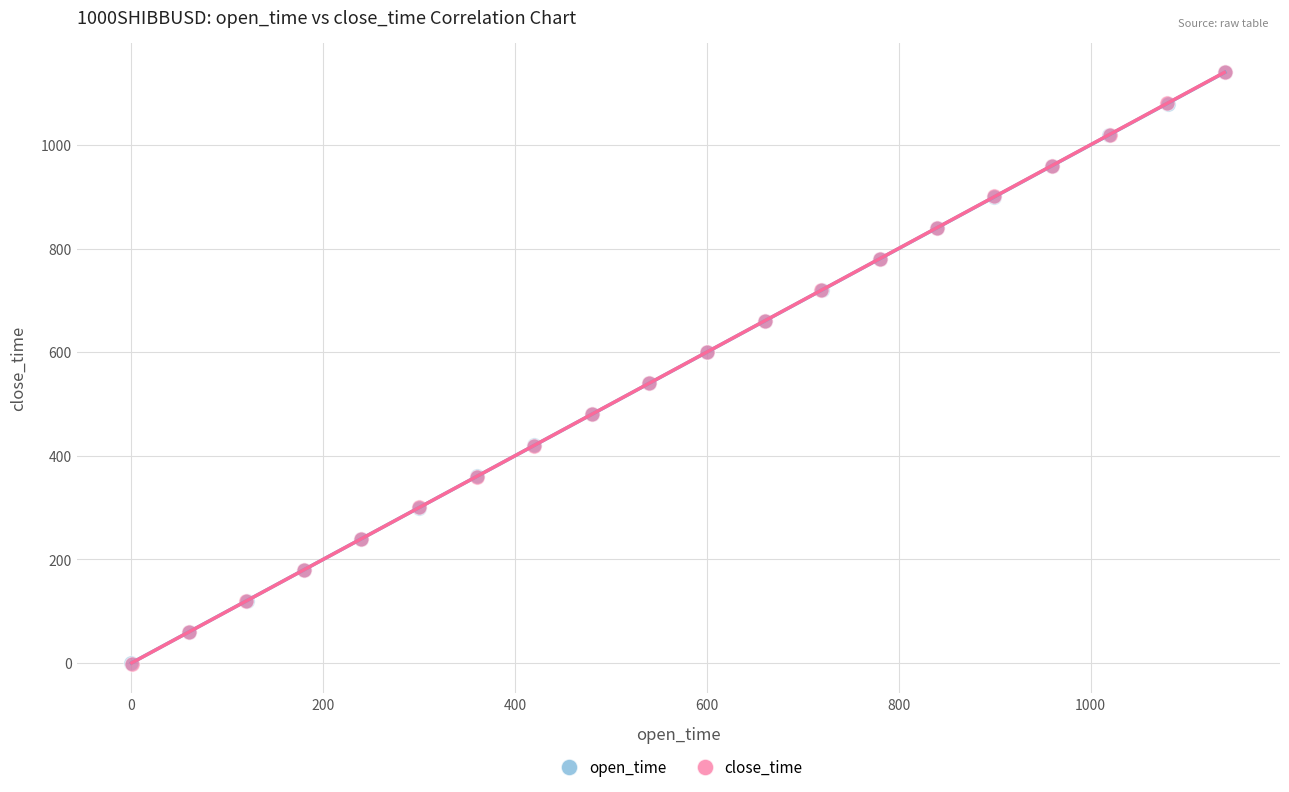

Which series has the largest Y range (max minus min)?

close_time